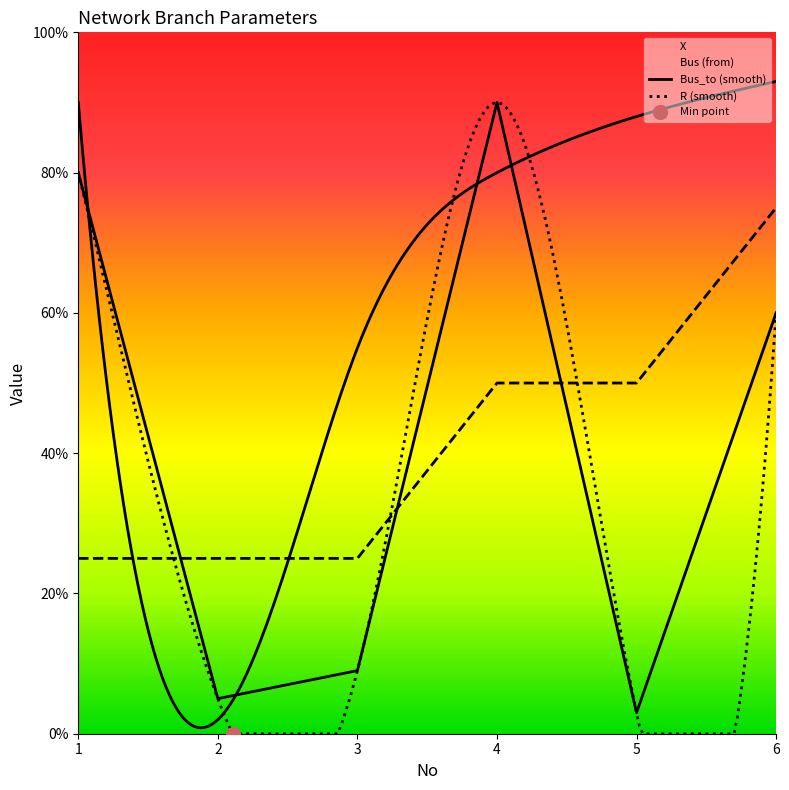

What is the approximate value of X at 3?

0.1